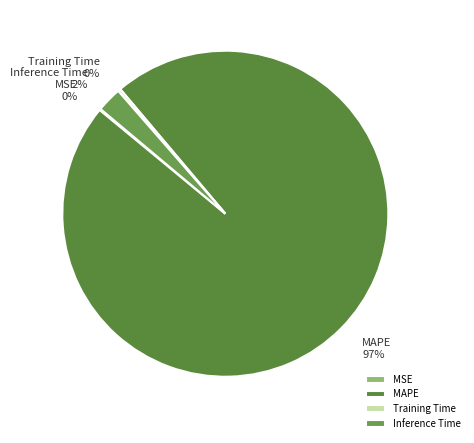

What is the largest slice in the pie chart?

MAPE